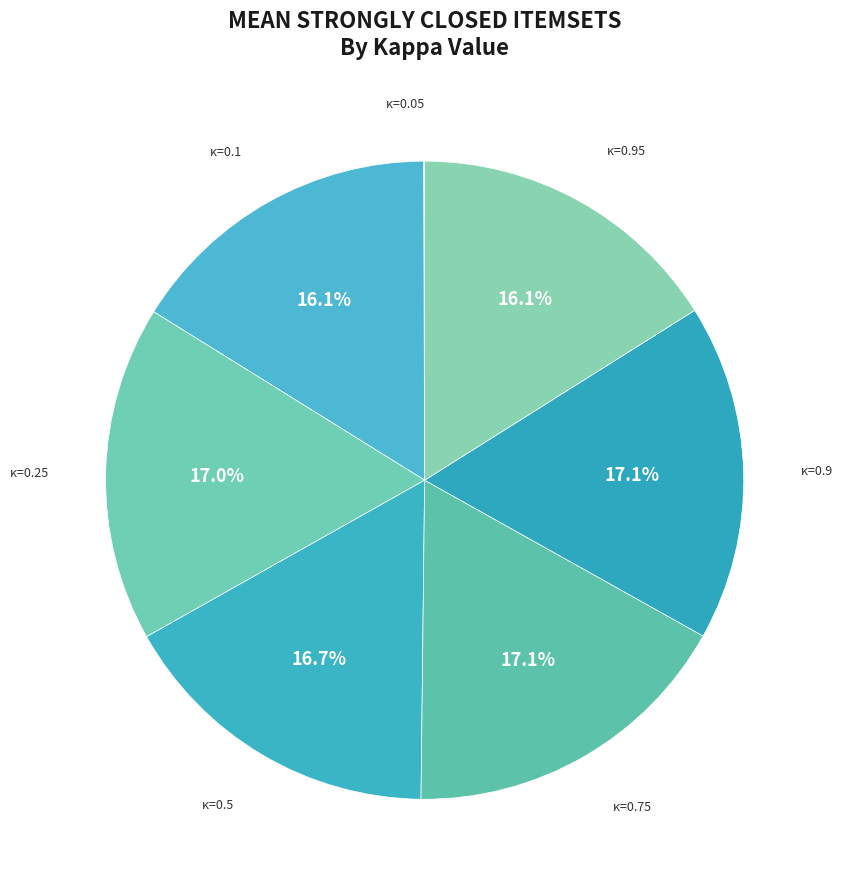

To the nearest percent, what is the average slice percentage?

14%